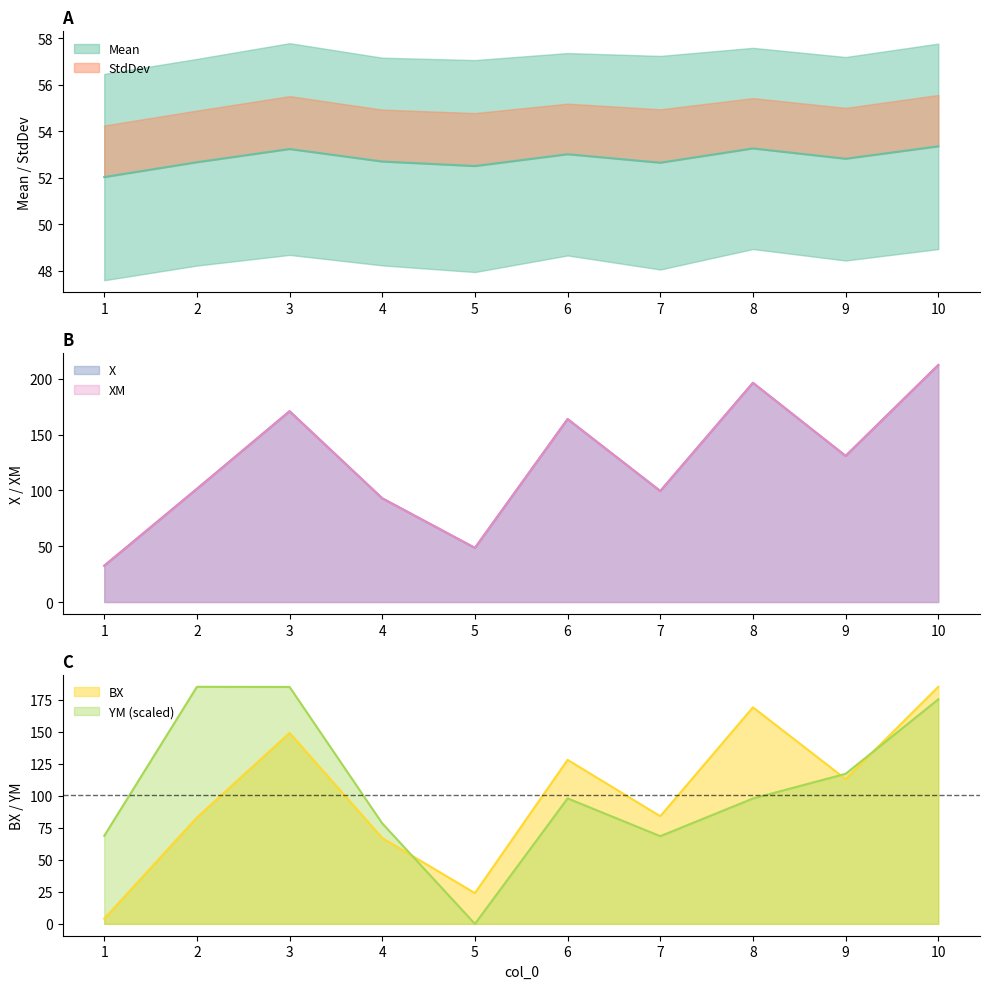

What is the minimum value for X?

32.5